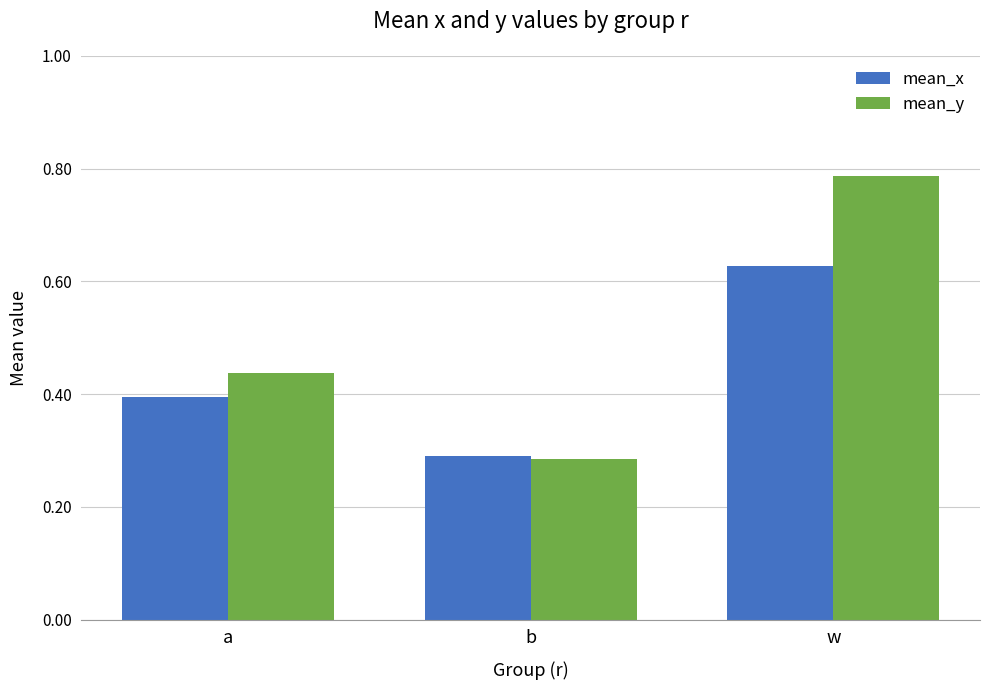

Which series has the largest total across all categories?

mean_y